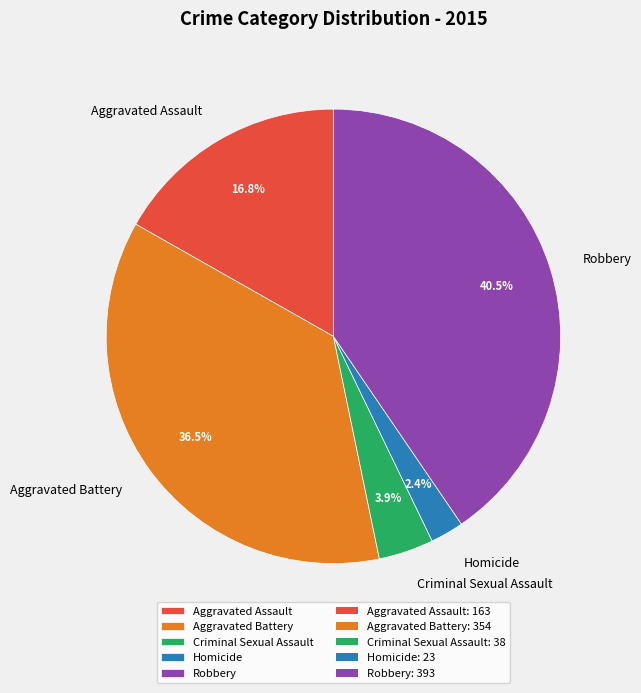

Does Robbery account for over 50% of the chart?

No